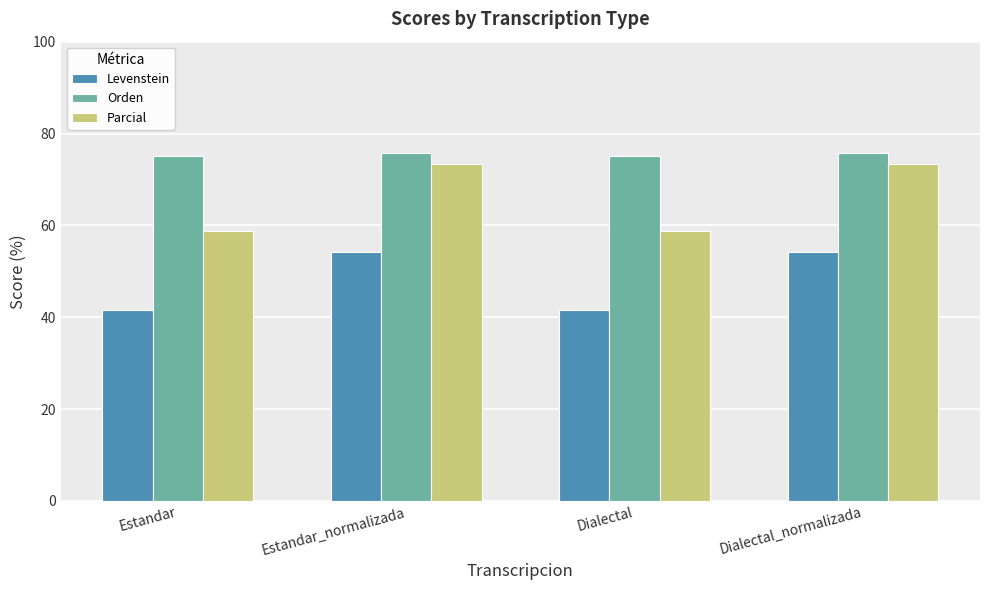

What is the difference between the maximum and minimum values in the Levenstein series?

12.6